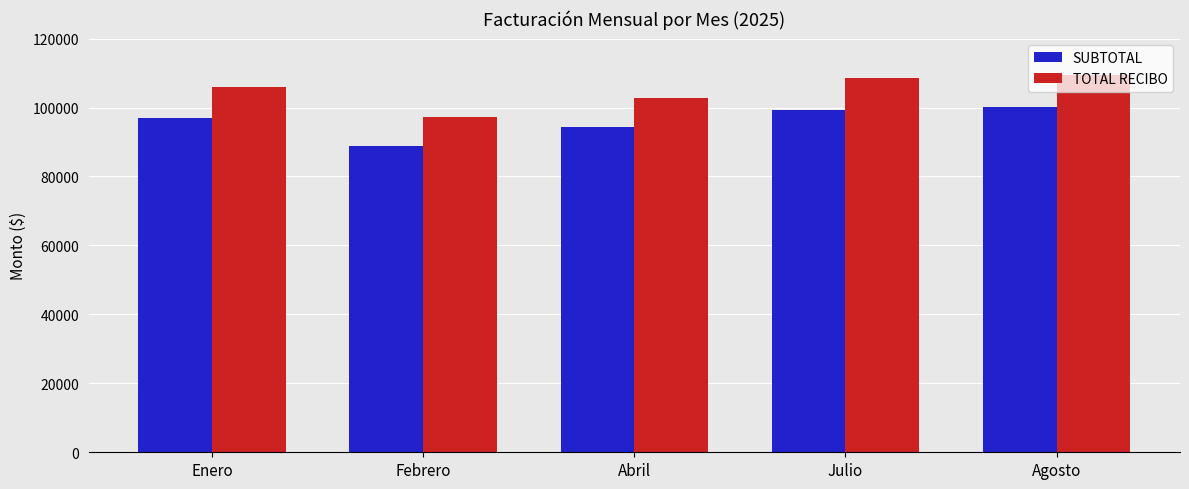

Is the value of TOTAL RECIBO at Enero greater than the value of SUBTOTAL at Agosto?

Yes